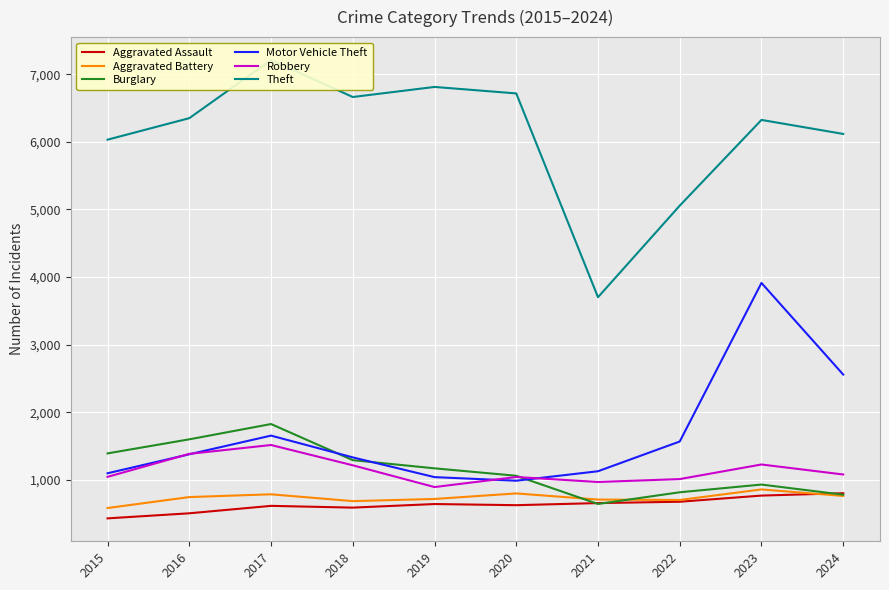

Between 2019 and 2024, which series saw the biggest shift?

Motor Vehicle Theft